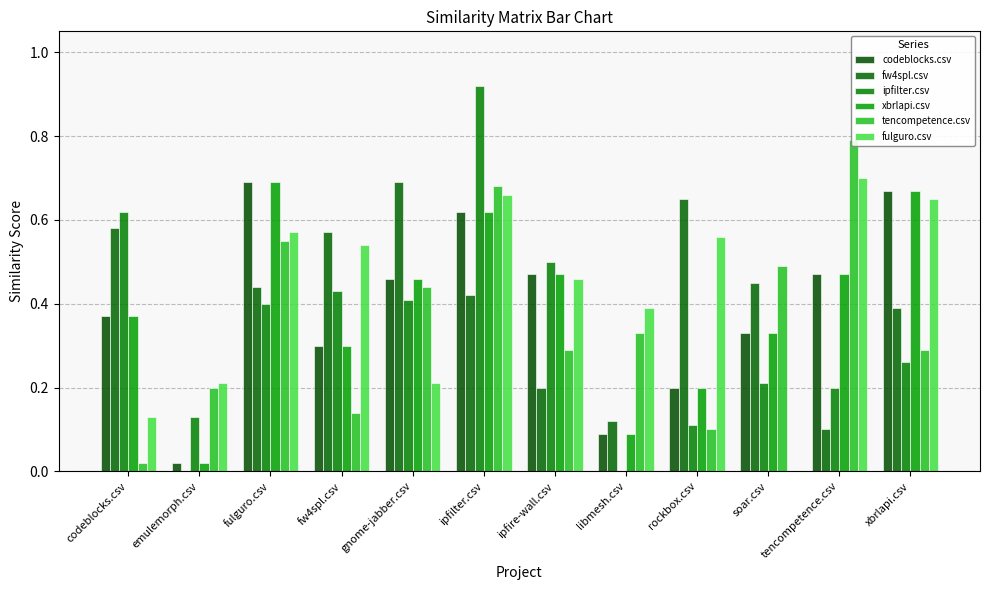

What is the difference between the xbrlapi.csv values at xbrlapi.csv and emulemorph.csv?

0.7